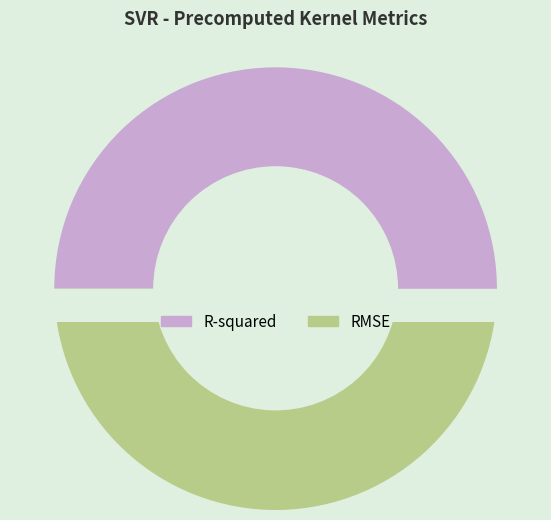

What percentage is the R-squared slice, to the nearest percent?

51%